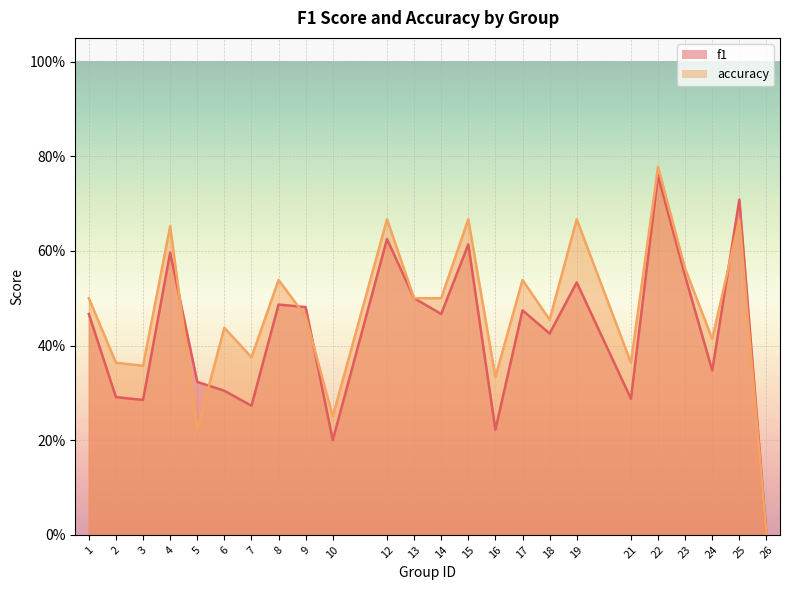

Which series has the widest spread of values?

accuracy